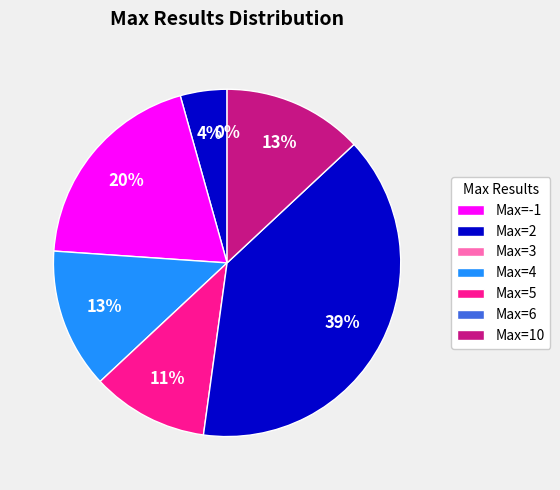

Combined, do 6 and 6 account for over 50%?

No